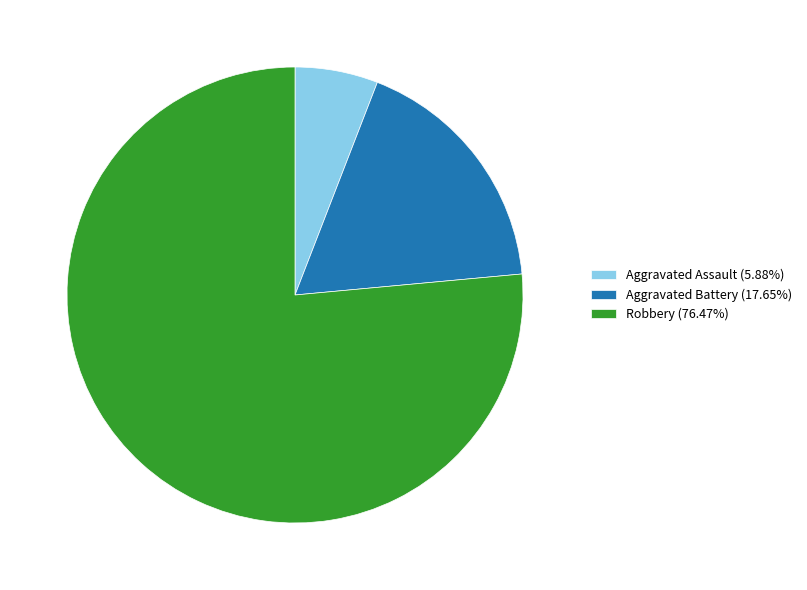

Do Aggravated Battery (17.65%) and Robbery (76.47%) together represent more than half of the pie?

Yes